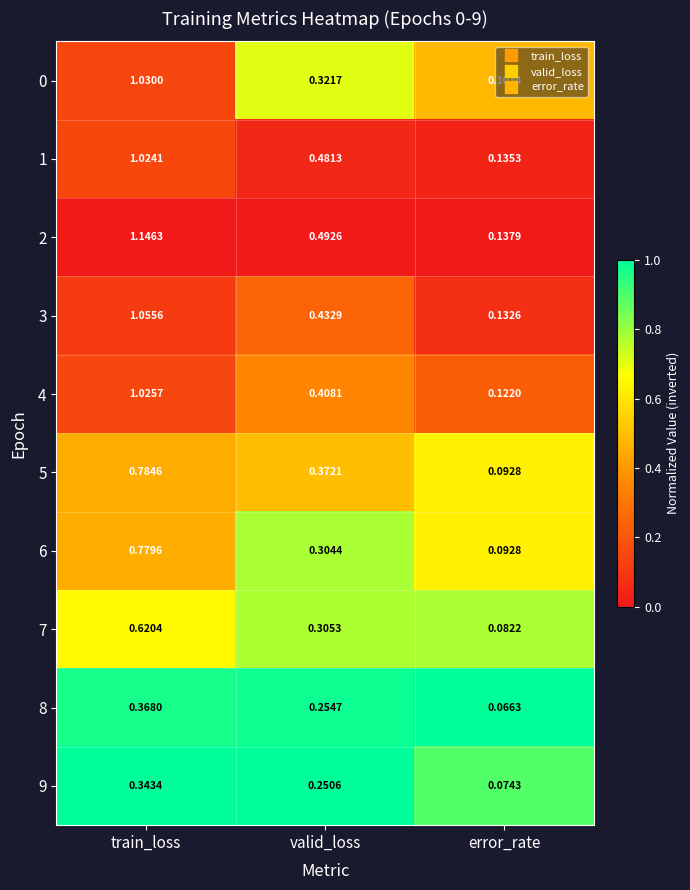

Which label corresponds to the smallest value in the chart?

error_rate